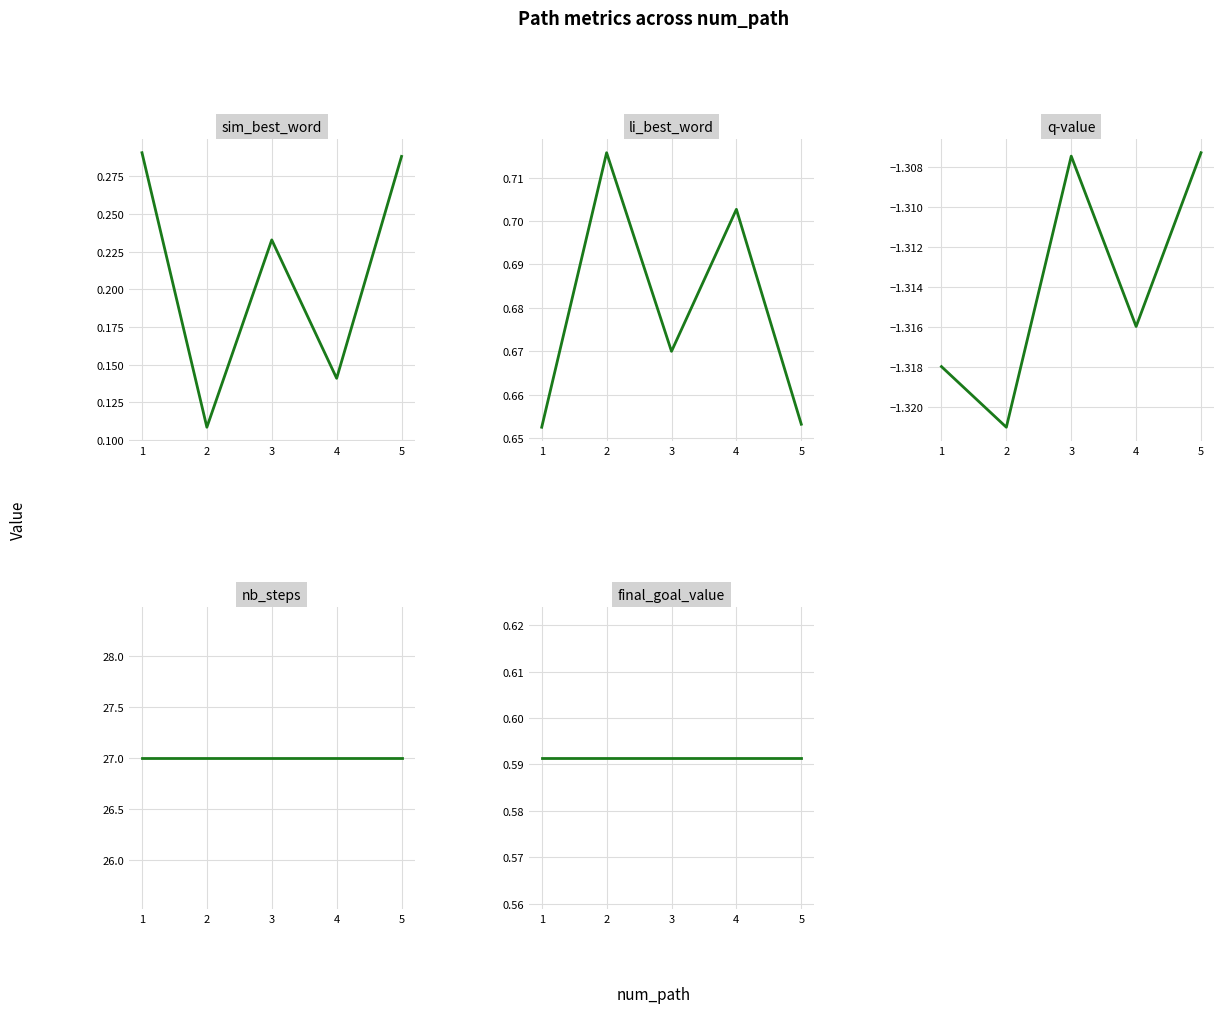

True or false: sim_best_word and final_goal_value intersect in this chart.

False